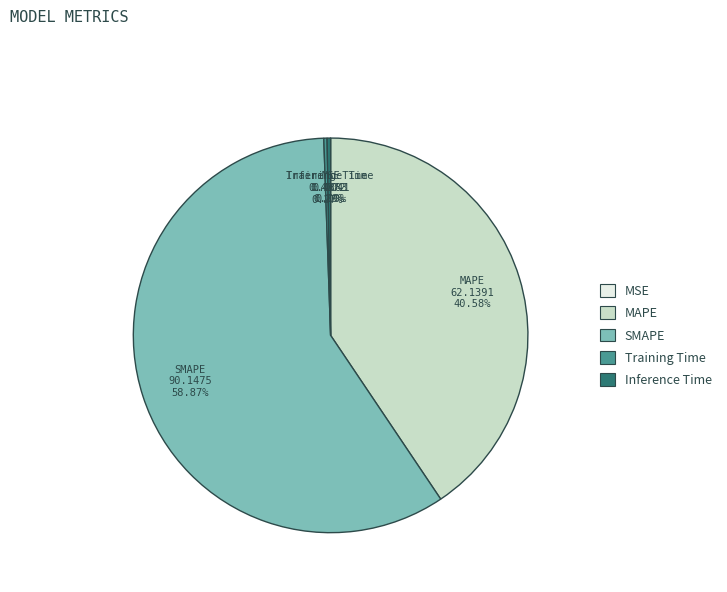

Is there a majority slice in this chart?

Yes